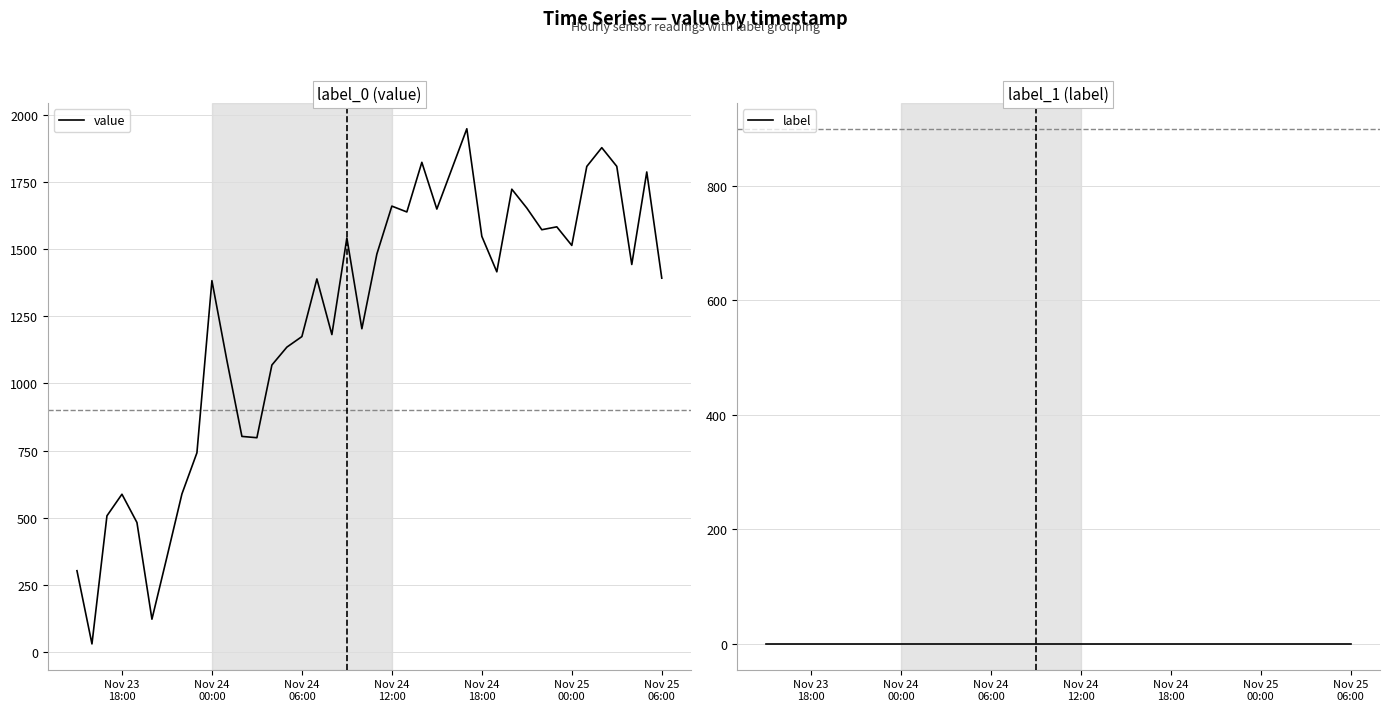

What is the maximum value for value?

1947.9